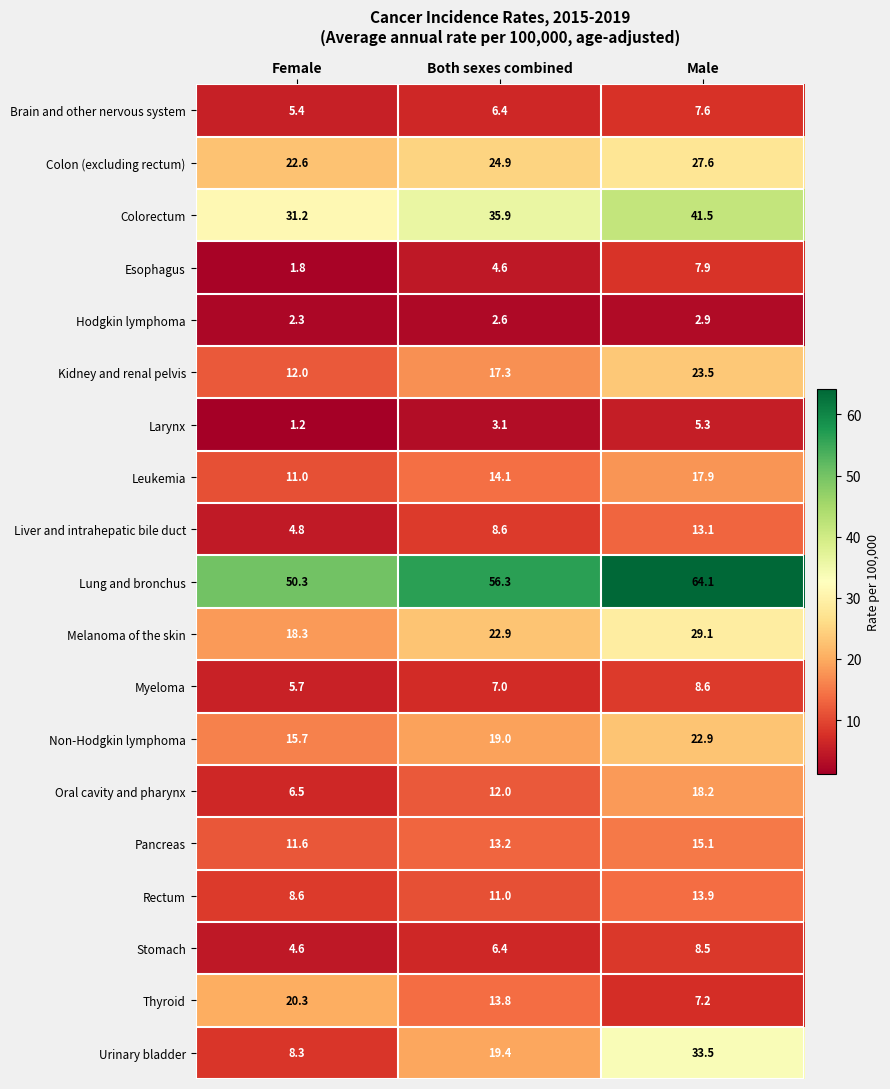

Count the number of categories in the chart.

3